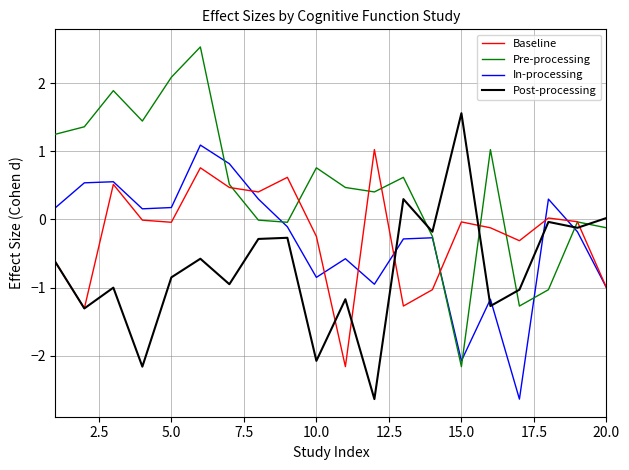

List the series in order of their peak value, lowest first.

Baseline, In-processing, Post-processing, Pre-processing